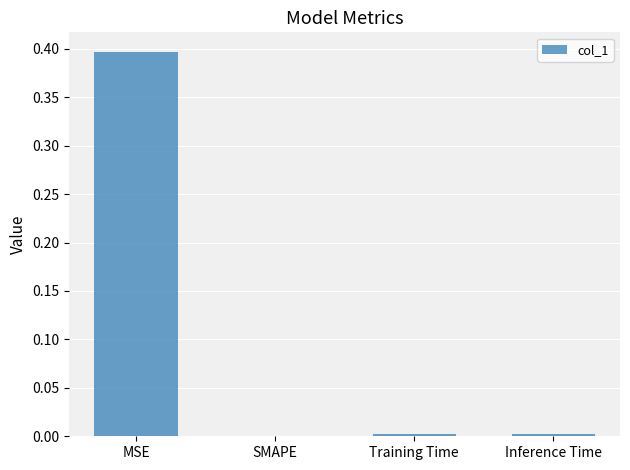

What is the maximum value shown in the chart?

0.4